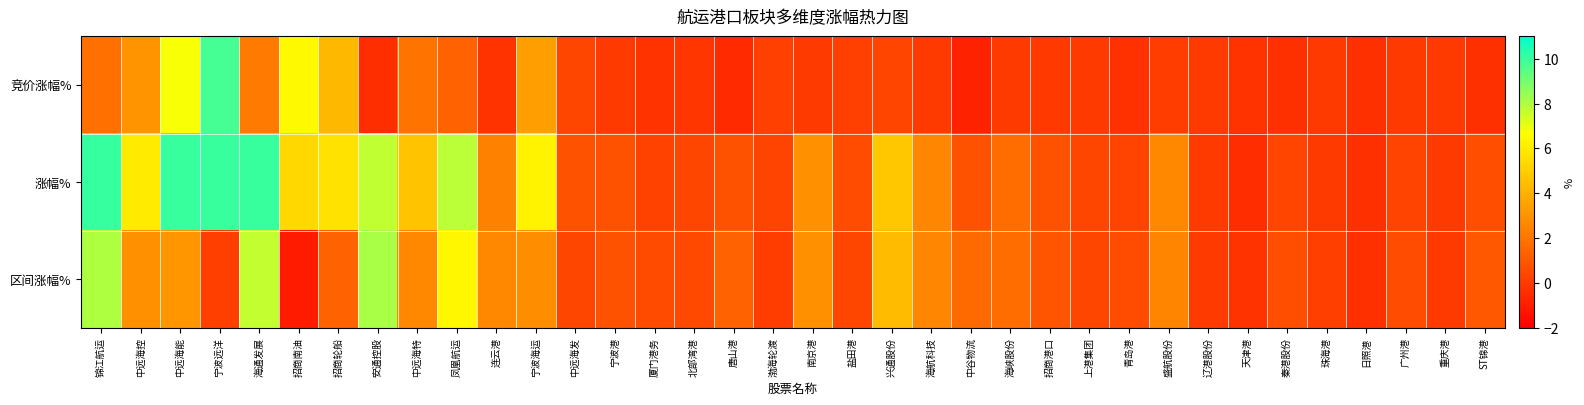

List the series in order of their peak value, lowest first.

区间涨幅%, 竞价涨幅%, 涨幅%